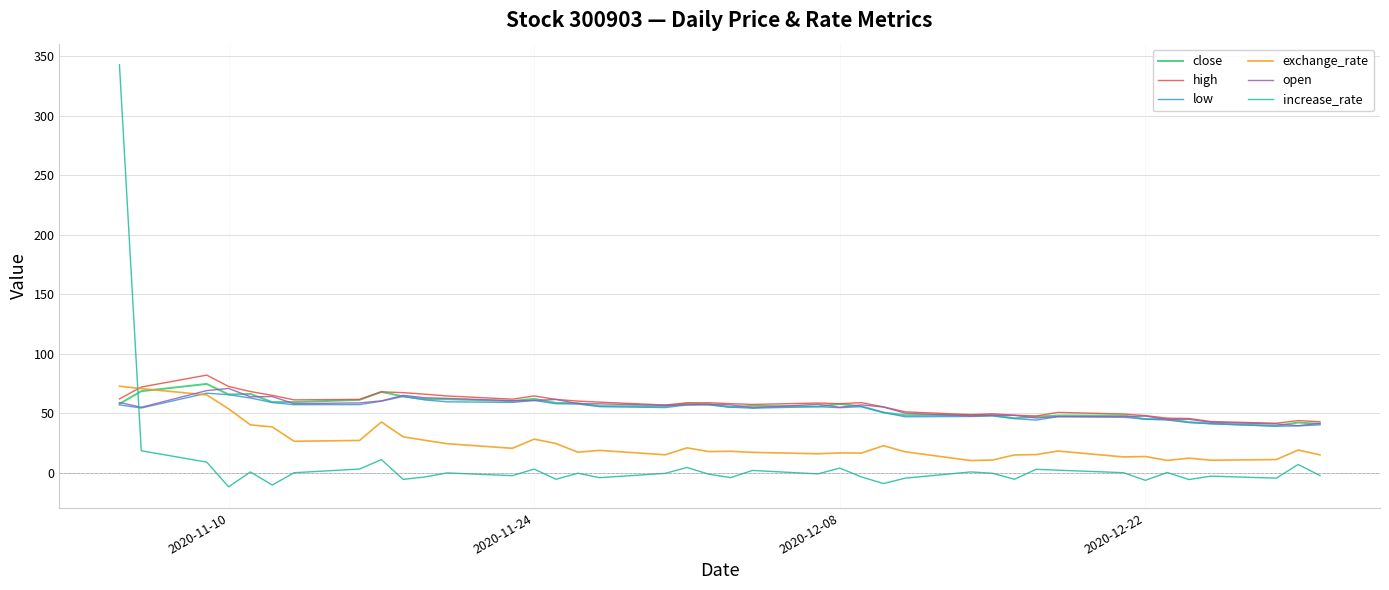

What is the lowest value of the increase_rate series?

-11.9